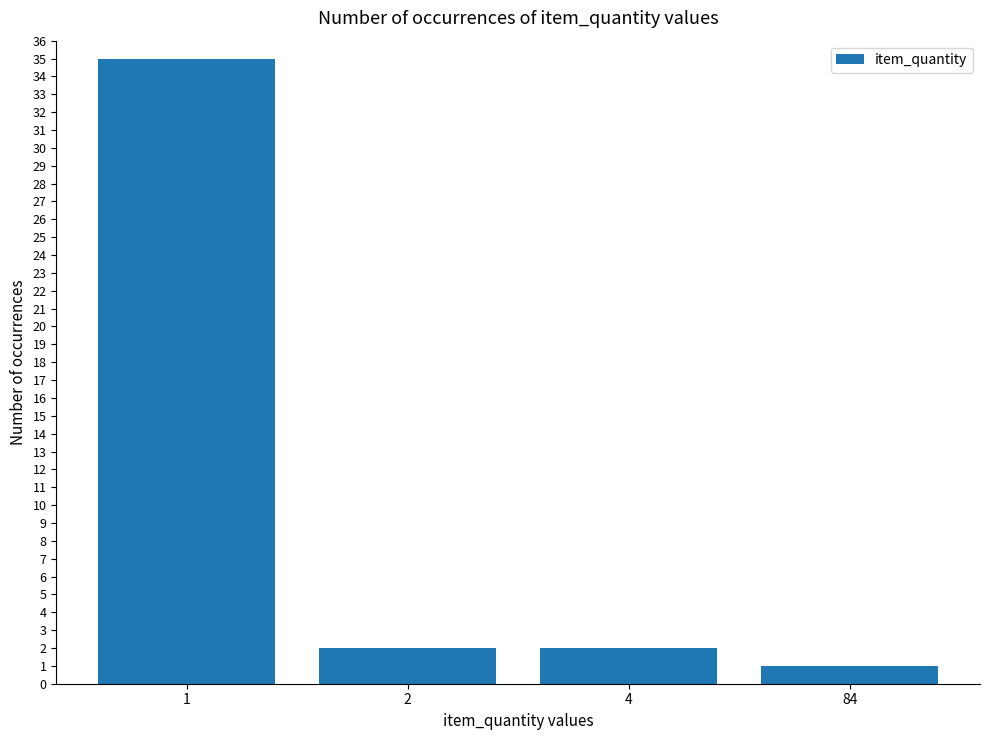

What is the sum of the values at 84 and 4?

3